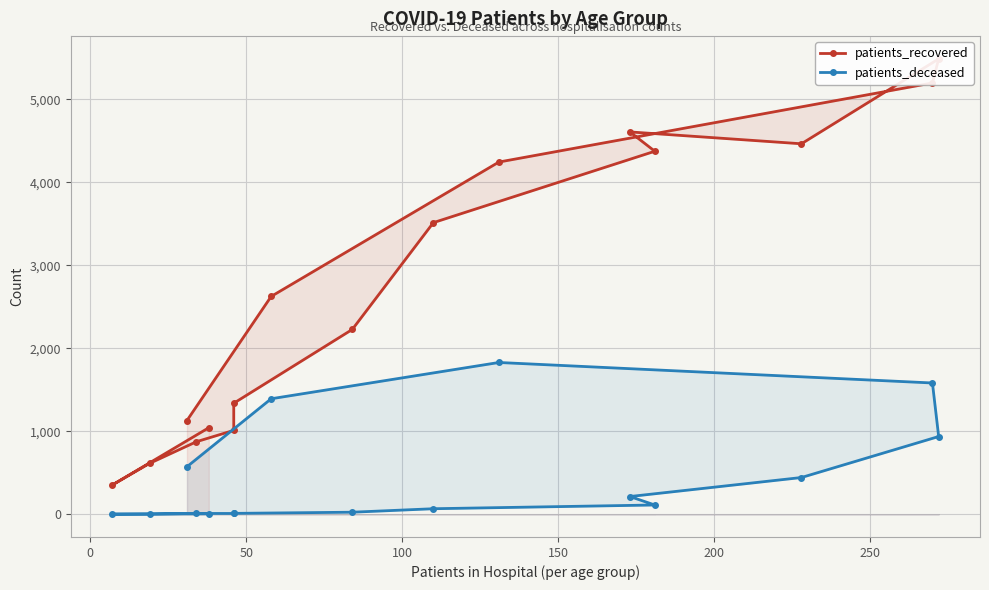

What is the difference between the maximum and minimum values in the patients_recovered series?

5135